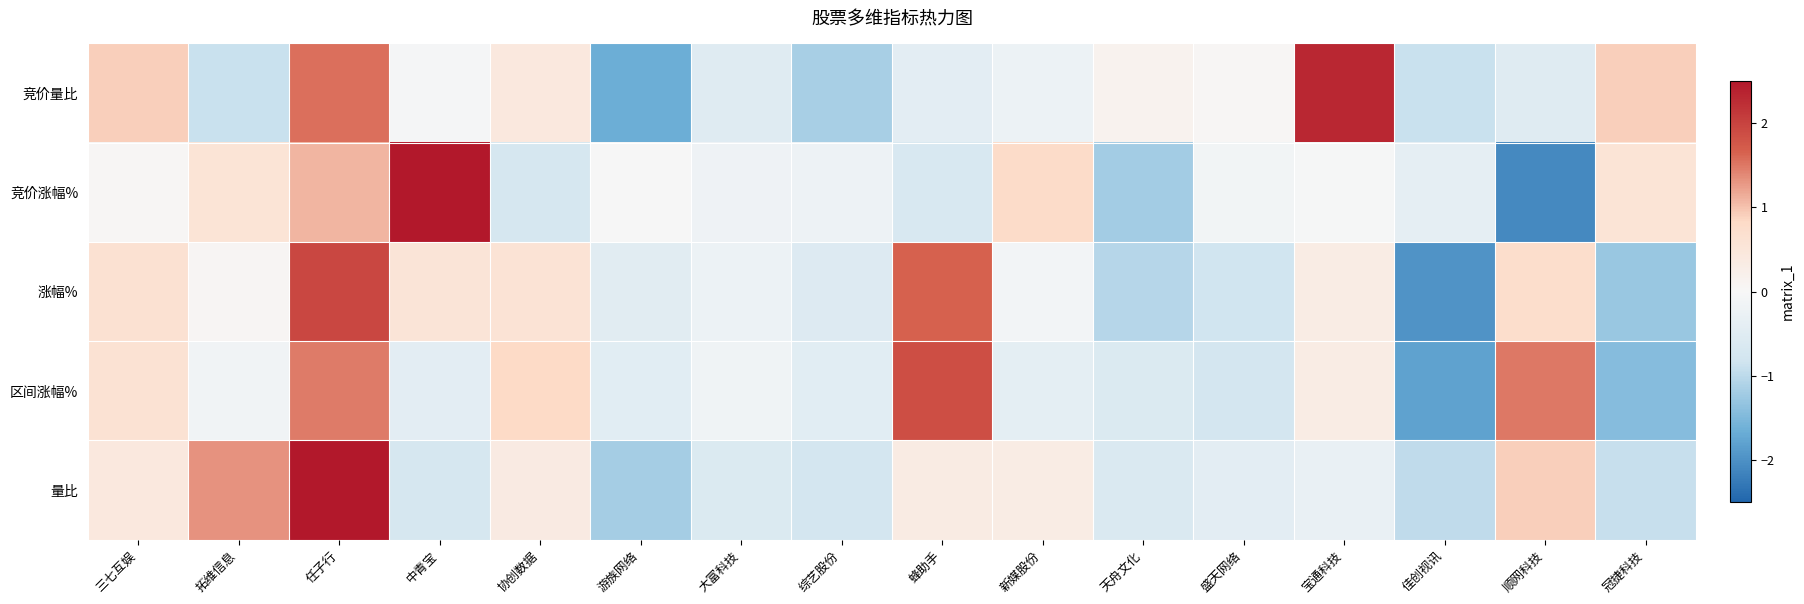

What is the total value across all series at 任子行?

8.8